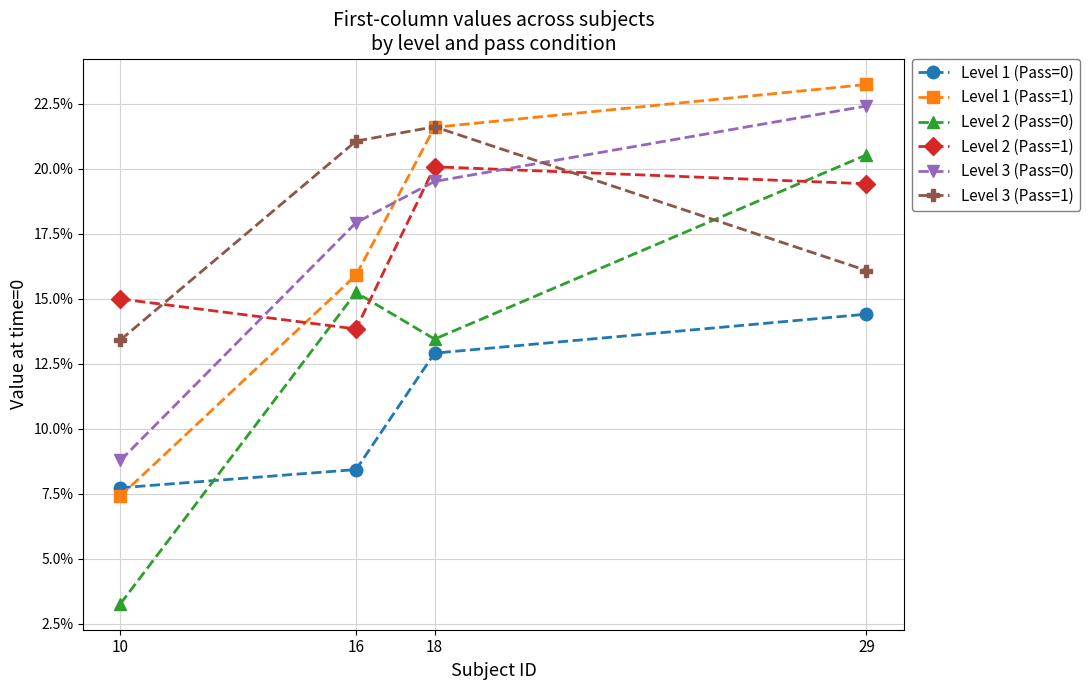

Reading left to right, transcribe all the data shown in this chart.

Level 1 (Pass=0): 10=0.1	16=0.1	18=0.1	29=0.1
Level 1 (Pass=1): 10=0.1	16=0.2	18=0.2	29=0.2
Level 2 (Pass=0): 10=0.0	16=0.2	18=0.1	29=0.2
Level 2 (Pass=1): 10=0.1	16=0.1	18=0.2	29=0.2
Level 3 (Pass=0): 10=0.1	16=0.2	18=0.2	29=0.2
Level 3 (Pass=1): 10=0.1	16=0.2	18=0.2	29=0.2